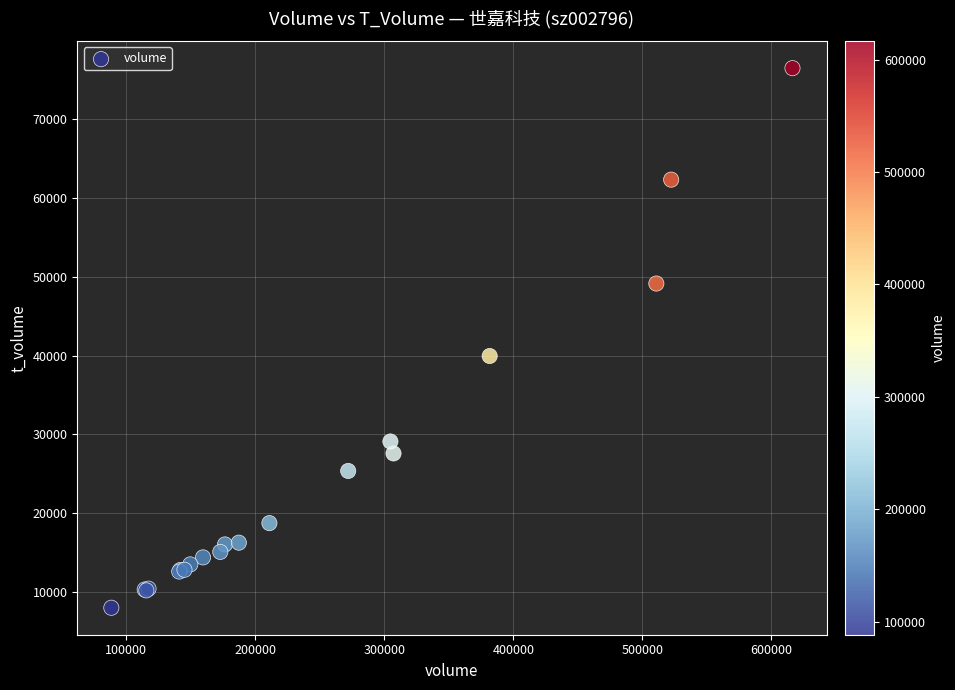

What Y value in the scatter plot is closest to 42231?

39941